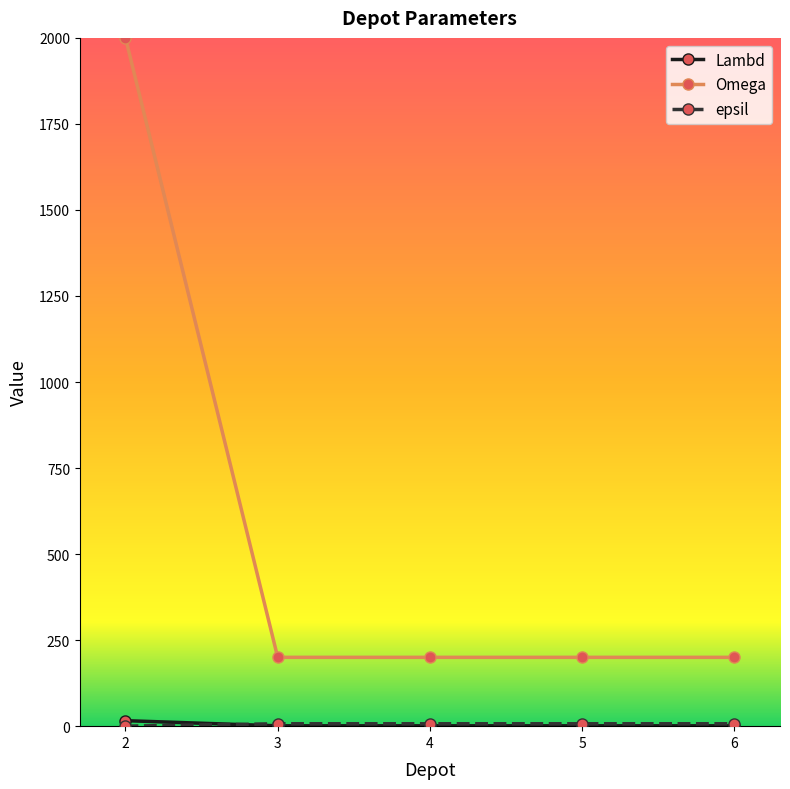

Between 2 and 3, which series saw the biggest shift?

Omega